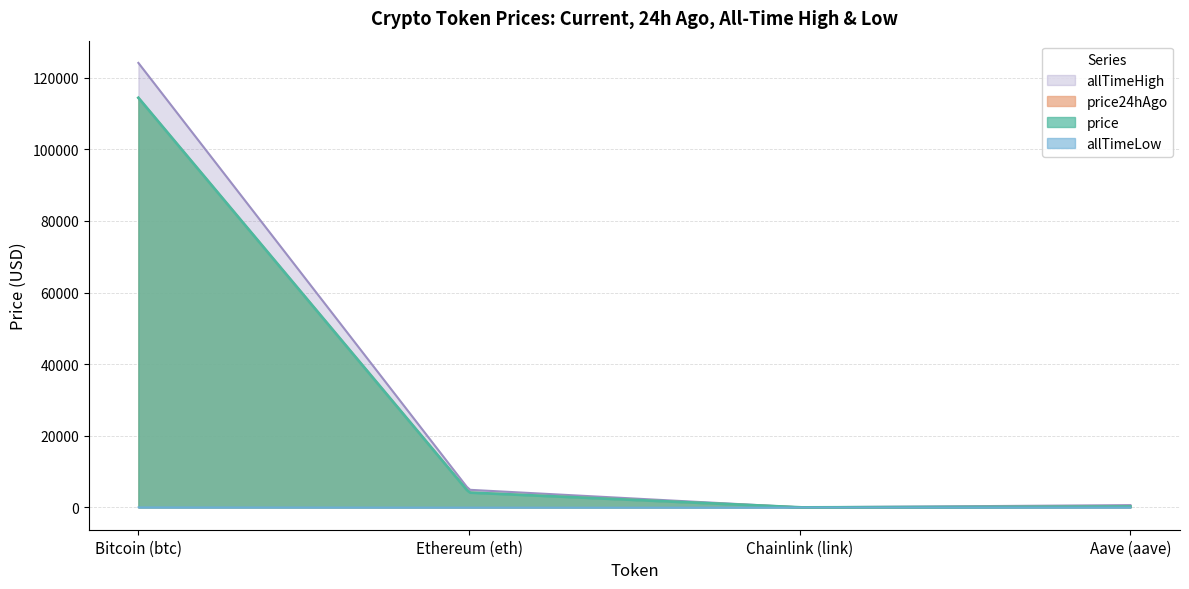

Is it true that price24hAgo equals 277.6 at Aave (aave)?

True